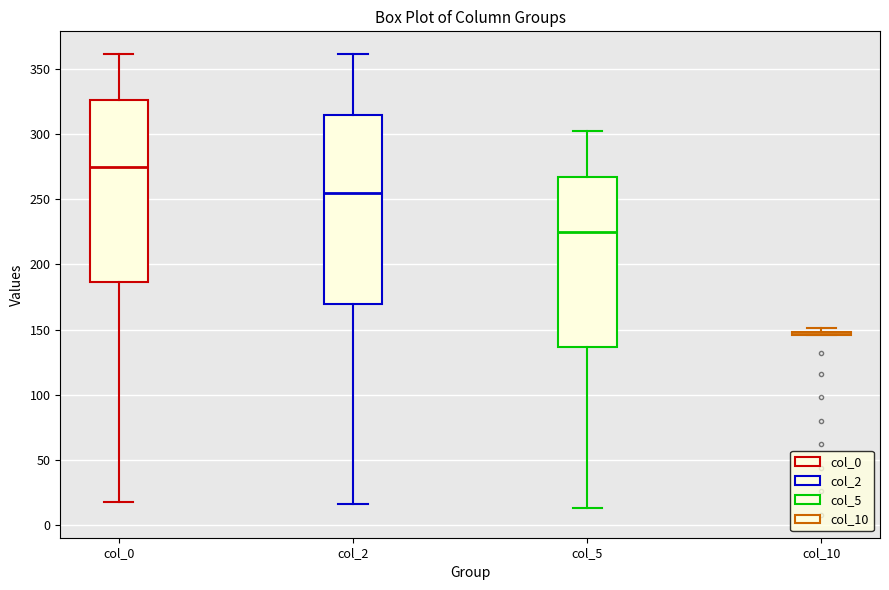

Reading left to right, read every box against the y-axis: the position of its median line, the range the box covers, and the ends of its whiskers. The values are not printed on the chart, so give them approximately, as read against the axis.

col_0: median 275, box 185 to 325, whiskers 20 to 360
col_2: median 255, box 170 to 315, whiskers 15 to 360
col_5: median 225, box 135 to 265, whiskers 15 to 300
col_10: box collapsed to a line at 150, whiskers 145 to 150